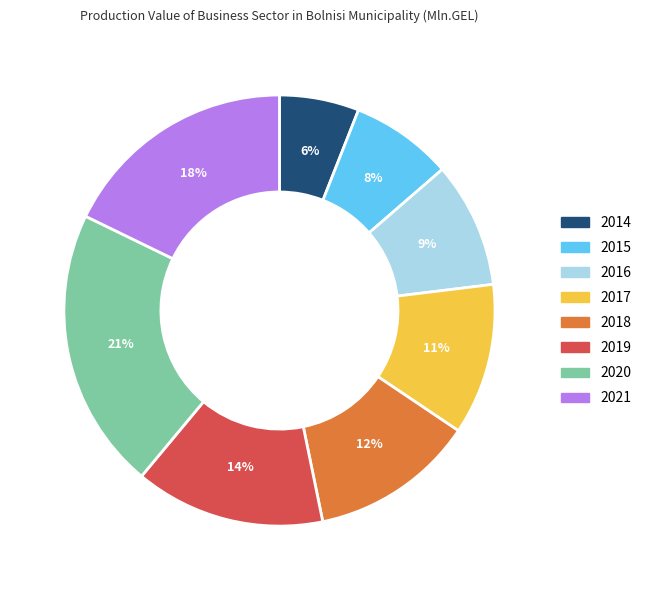

Which category has the biggest portion of the pie?

2020